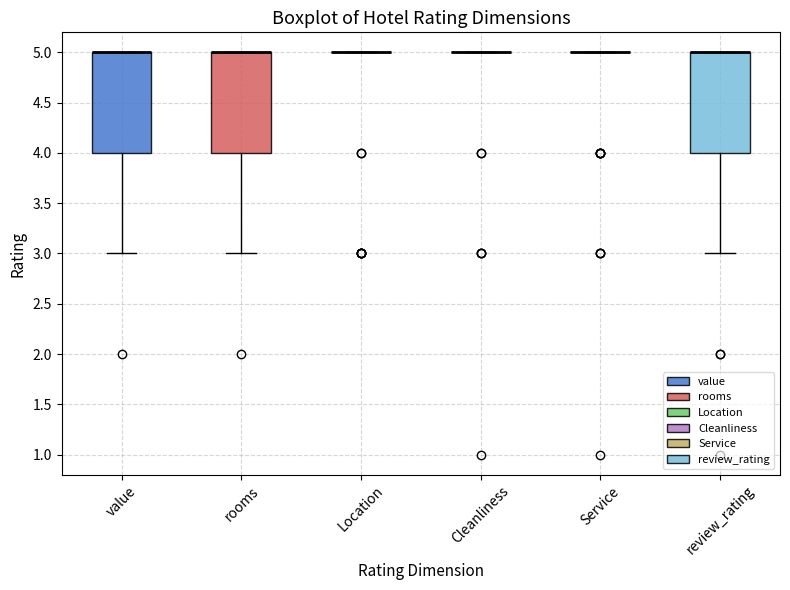

Reading left to right, transcribe this box plot: for each box, give where its median line is, the range the box spans, and where its two whiskers end, as read against the y-axis. The values are not printed on the chart, so give them approximately, as read against the axis.

value: median 5 (drawn on the box's upper edge), box 4 to 5, whiskers 3 to 5
rooms: median 5 (drawn on the box's upper edge), box 4 to 5, whiskers 3 to 5
Location: box collapsed to a line at 5, whiskers 5 to 5
Cleanliness: box collapsed to a line at 5, whiskers 5 to 5
Service: box collapsed to a line at 5, whiskers 5 to 5
review_rating: median 5 (drawn on the box's upper edge), box 4 to 5, whiskers 3 to 5